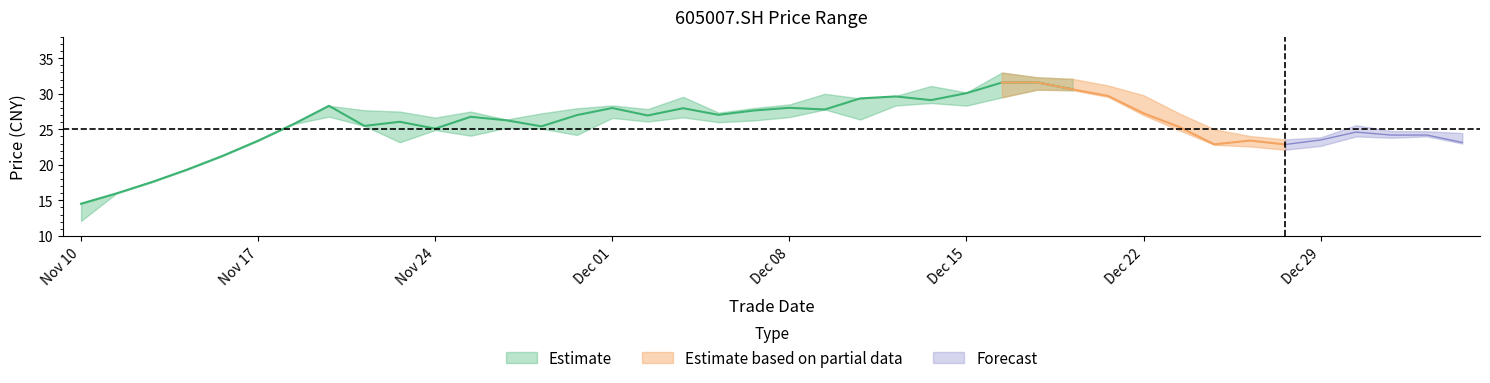

What is the sum of the close values at 20201127 and 20201224?

48.3